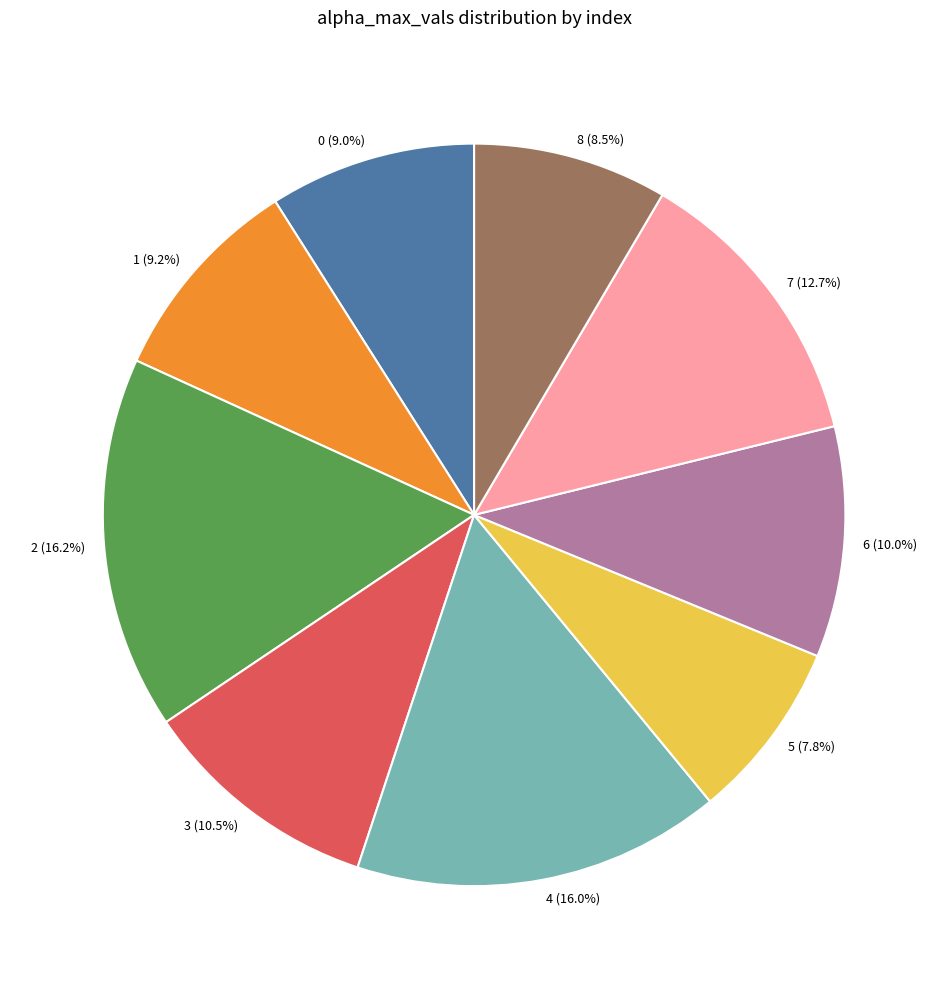

Does 6 account for over 50% of the chart?

No